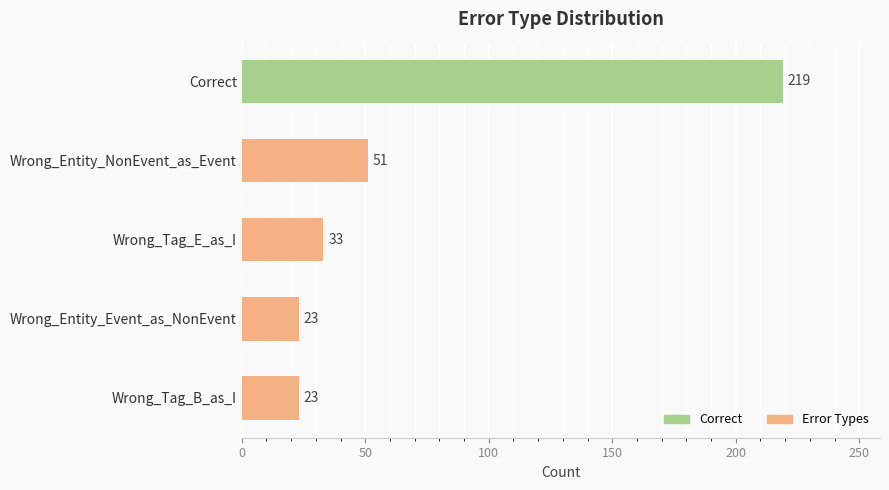

The value at Correct is 219. True or false?

True